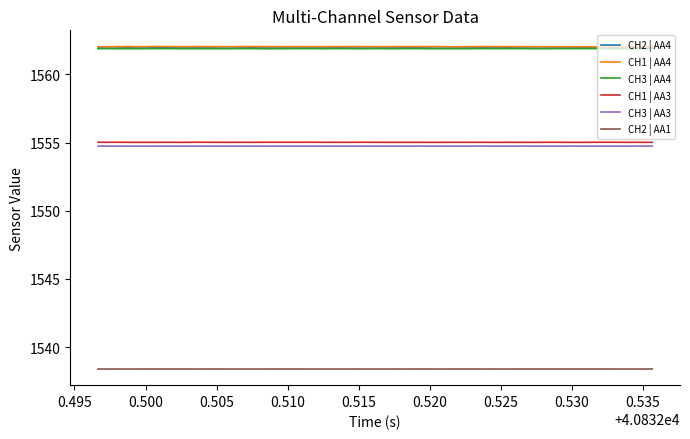

What is the smallest value displayed?

1538.4